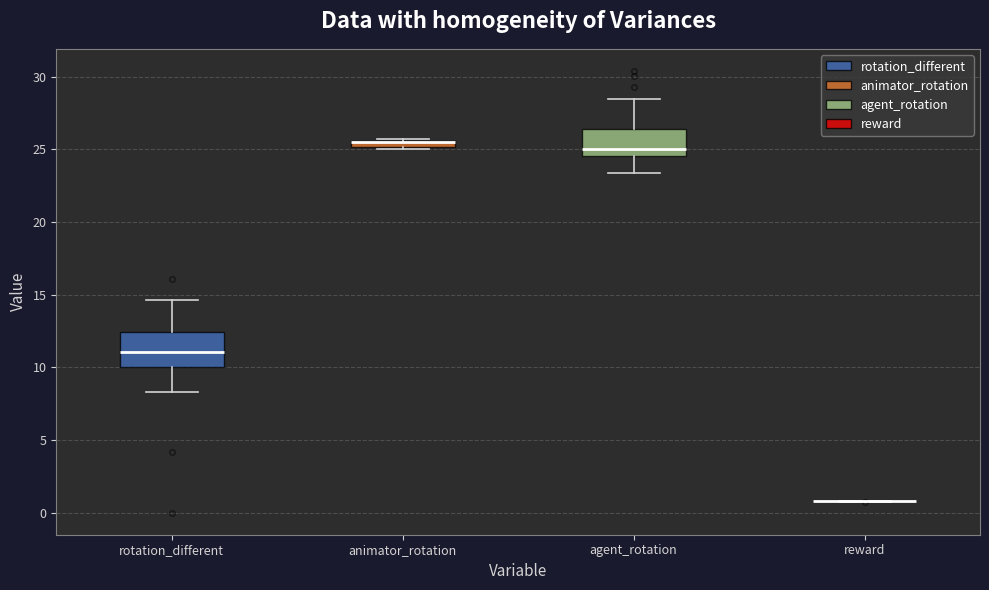

Comparing the boxes themselves (not the whiskers), which one is the tallest?

rotation_different